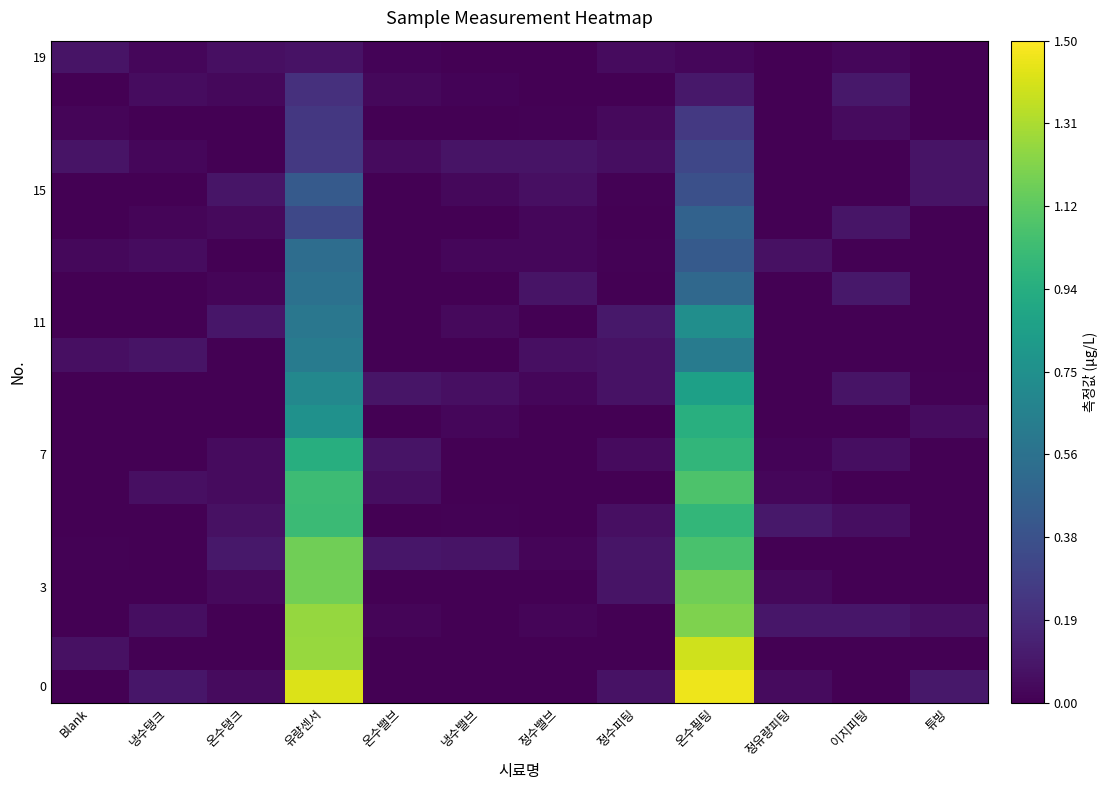

Which has a higher value, 온수밸브 or 유량센서?

유량센서